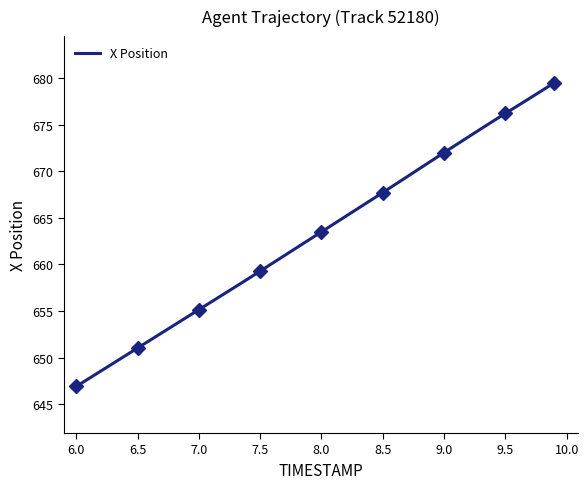

What is the lowest value of the X Position series?

646.9